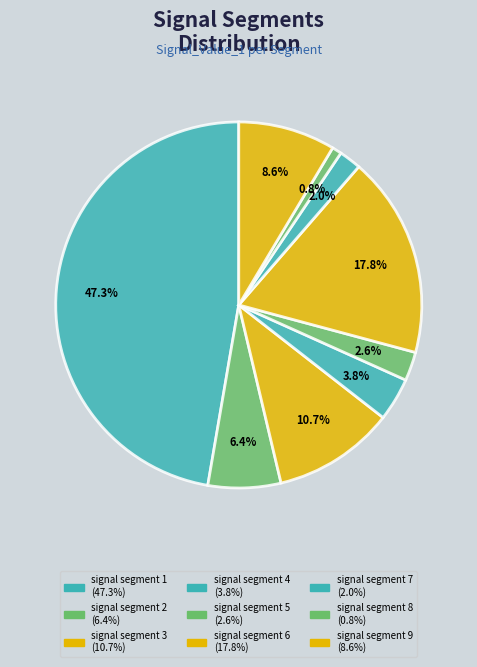

How much of the chart is everything except signal segment 9?

91.4%